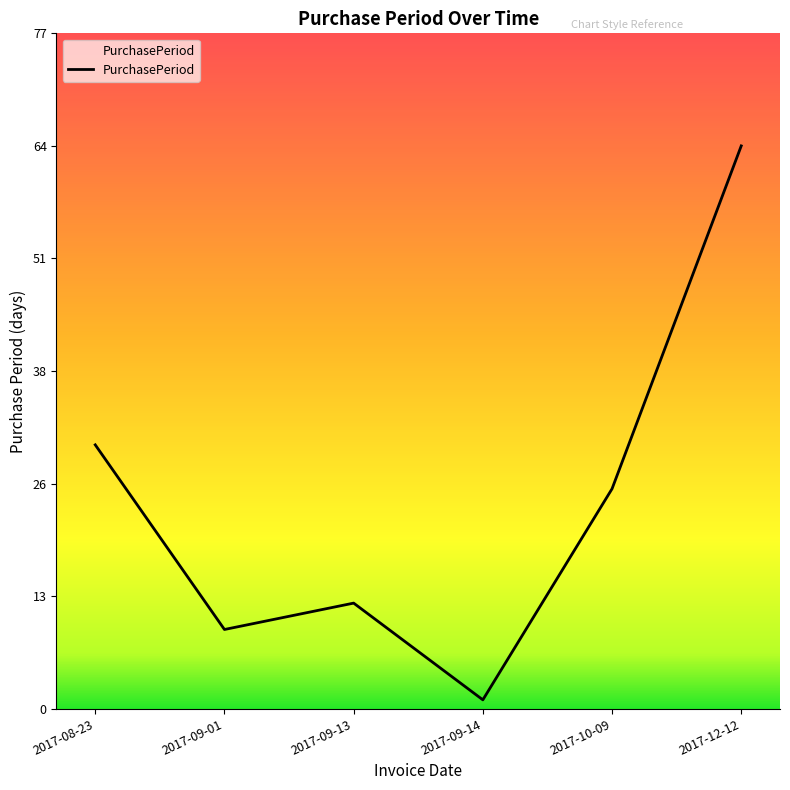

Where is the data nearest to the value 32?

2017-08-23